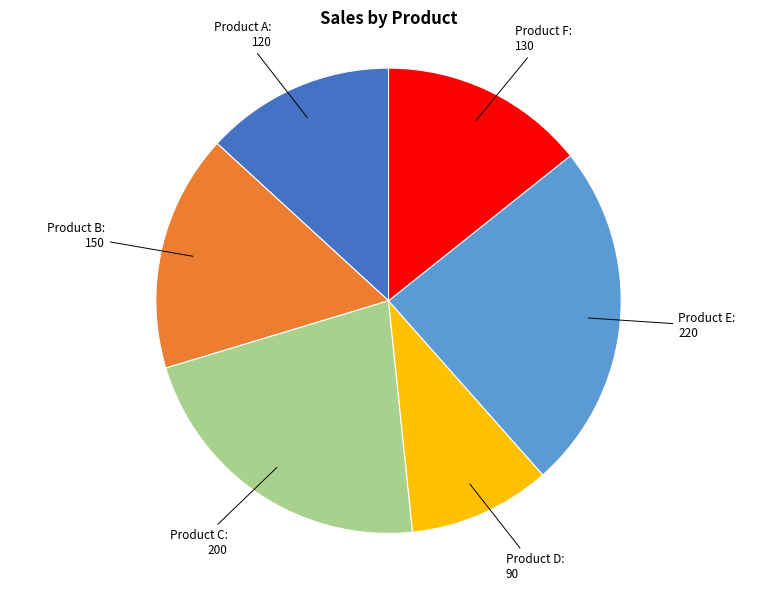

Is there a majority slice in this chart?

No